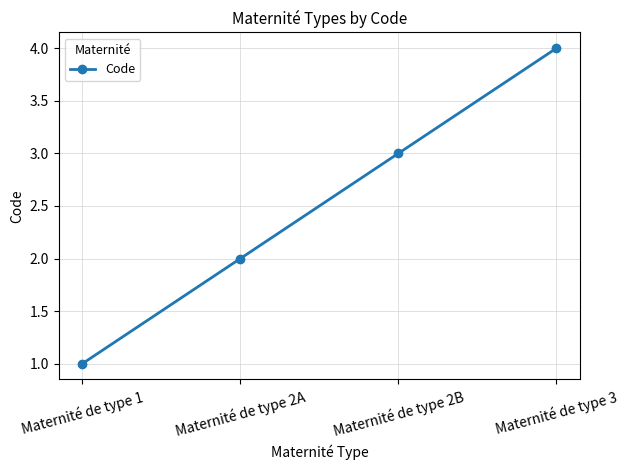

How many series are shown in this chart?

1